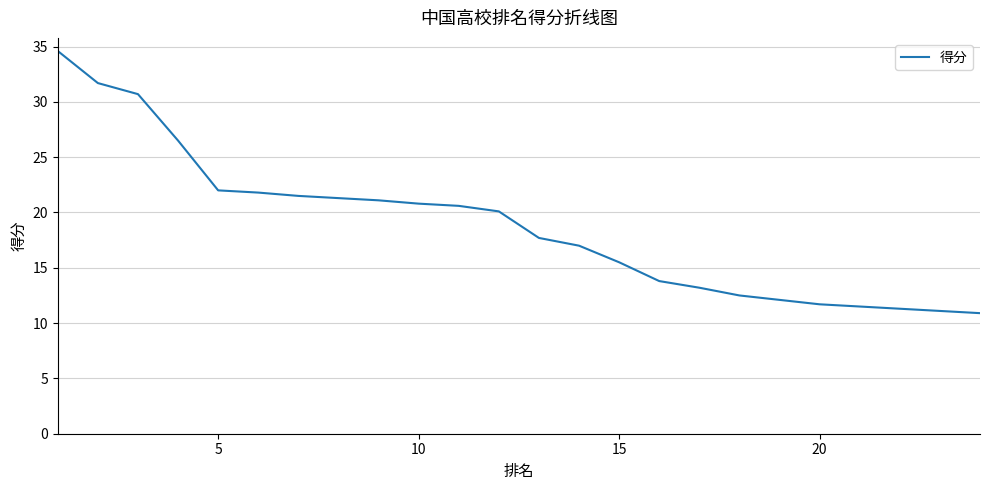

What is the minimum value shown in the chart?

10.9